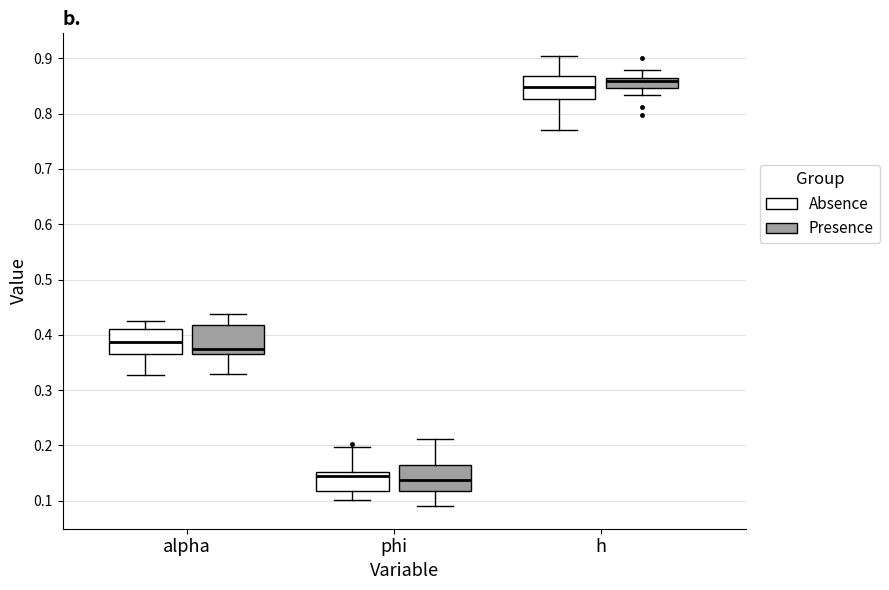

Reading left to right, transcribe this box plot: for each box, give where its median line is, the range the box spans, and where its two whiskers end, as read against the y-axis. The values are not printed on the chart, so give them approximately, as read against the axis.

alpha (Absence): median 0.39, box 0.36 to 0.41, whiskers 0.33 to 0.43
alpha (Presence): median 0.37 (just above the box's lower edge), box 0.37 to 0.42, whiskers 0.33 to 0.44
phi (Absence): median 0.14, box 0.12 to 0.15, whiskers 0.10 to 0.20
phi (Presence): median 0.14, box 0.12 to 0.16, whiskers 0.09 to 0.21
h (Absence): median 0.85, box 0.83 to 0.87, whiskers 0.77 to 0.90
h (Presence): median 0.86 (just below the box's upper edge), box 0.85 to 0.86, whiskers 0.83 to 0.88